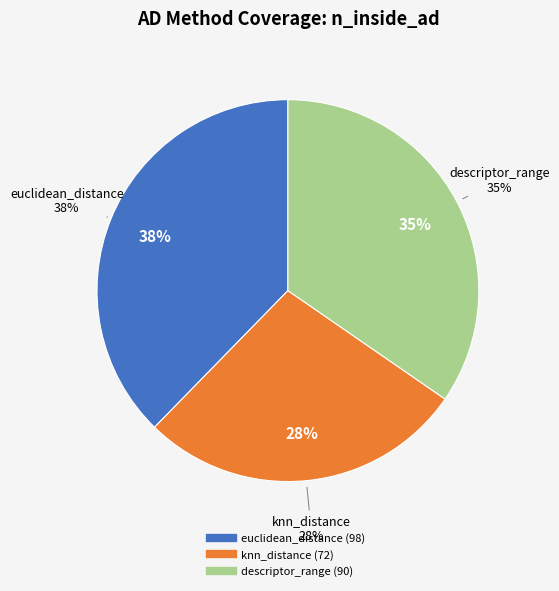

What is the change in value from euclidean_distance to descriptor_range?

-8